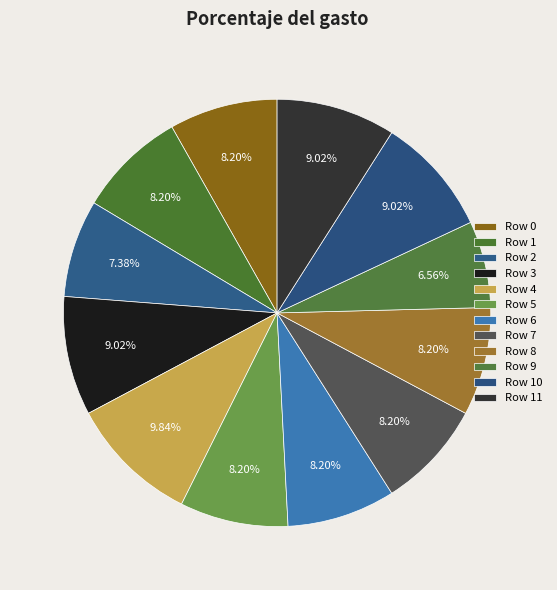

What percentage do Row 6 and Row 5 together represent?

16.4%